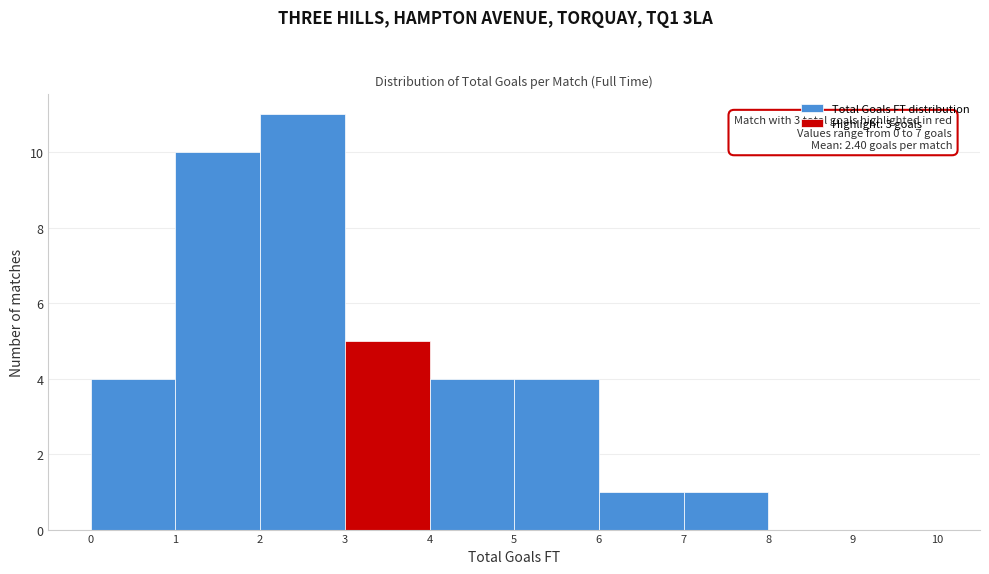

Over which range of the x-axis is the bar tallest?

2 to 3